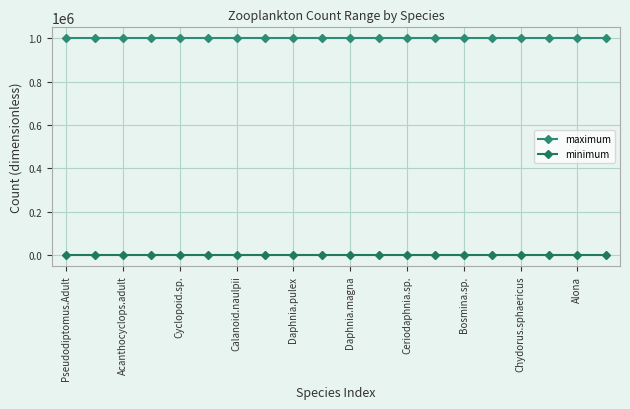

What is the sum of all maximum values?

20000000